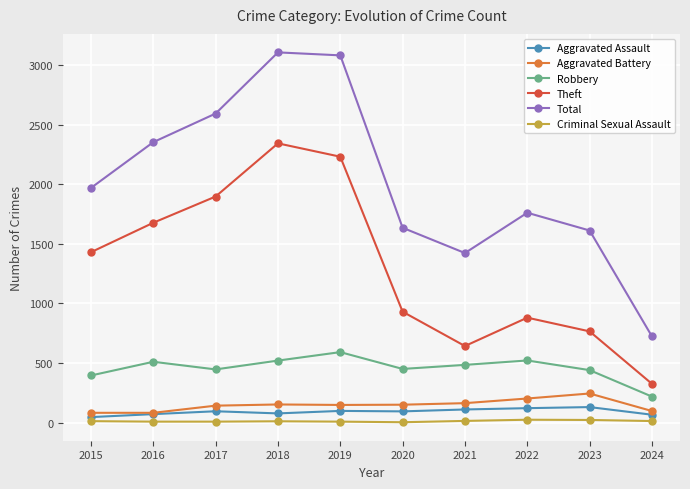

What is the lowest value of the Criminal Sexual Assault series?

3